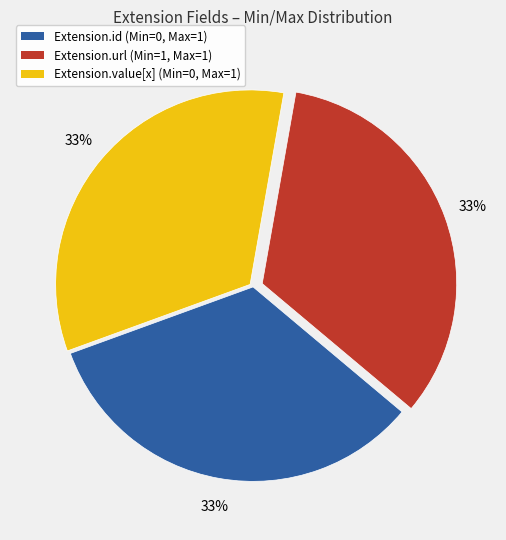

To the nearest percent, what is the average slice percentage?

33%